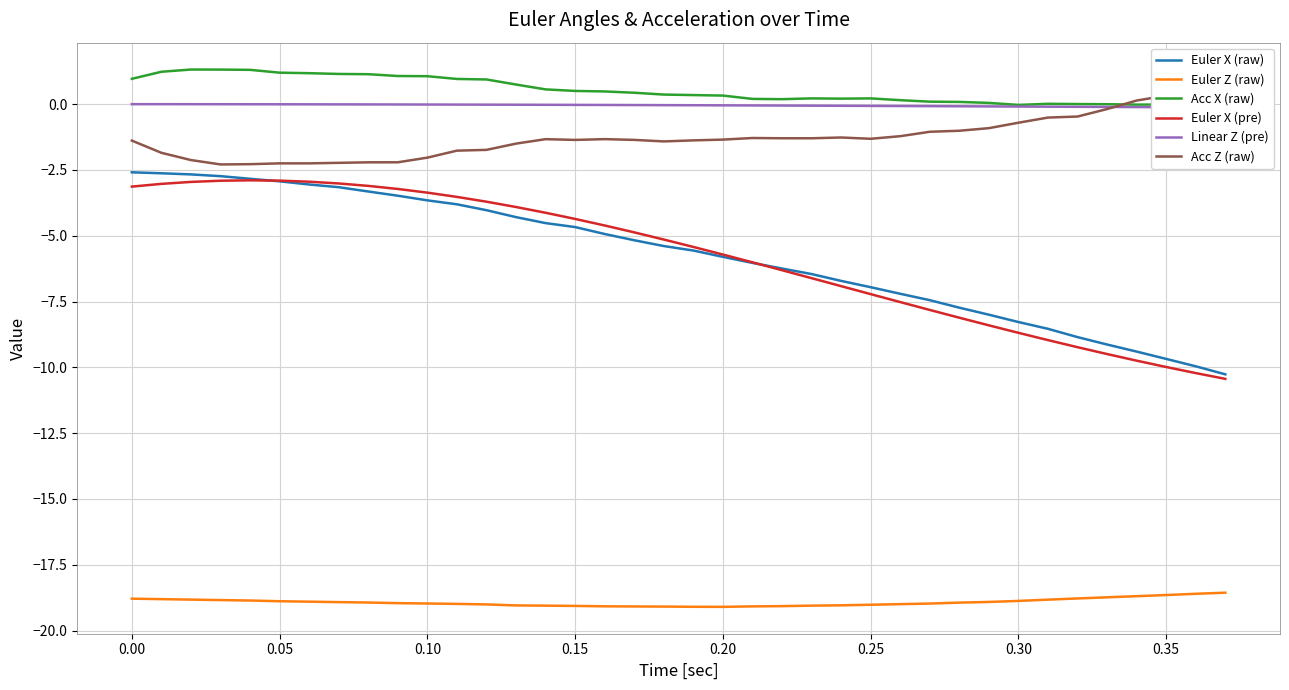

Which series has the largest total across all categories?

Acc X (raw)